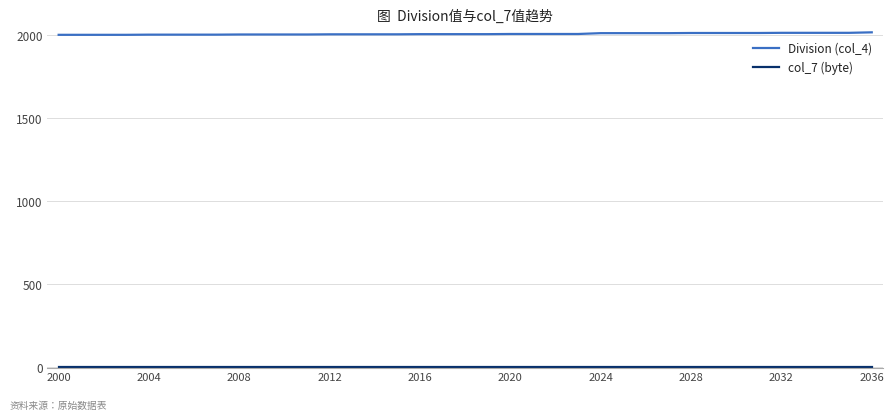

Rank the series by their maximum value, from highest to lowest.

Division (col_4), col_7 (byte)